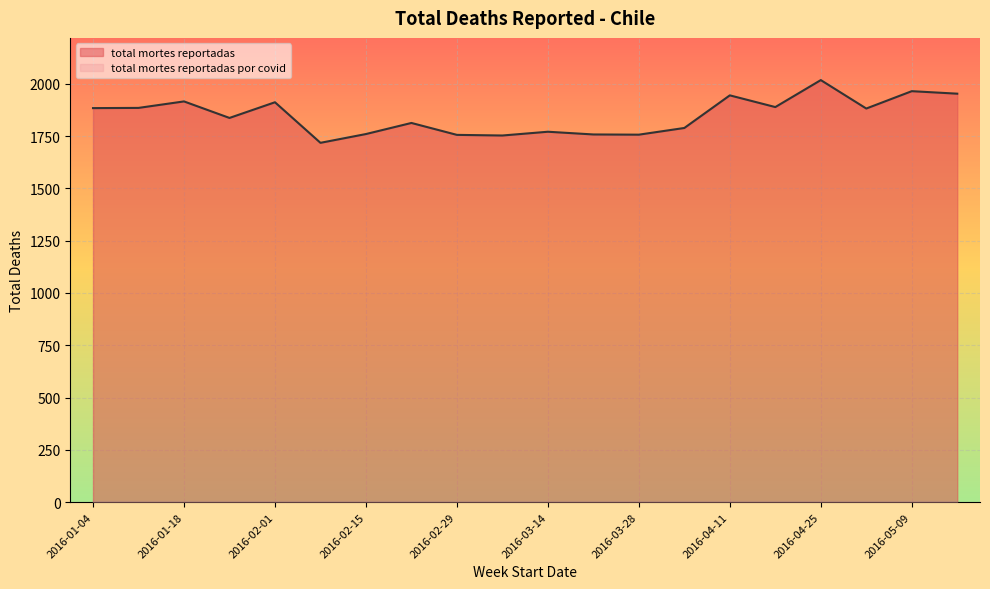

How many lines are shown in the chart?

2